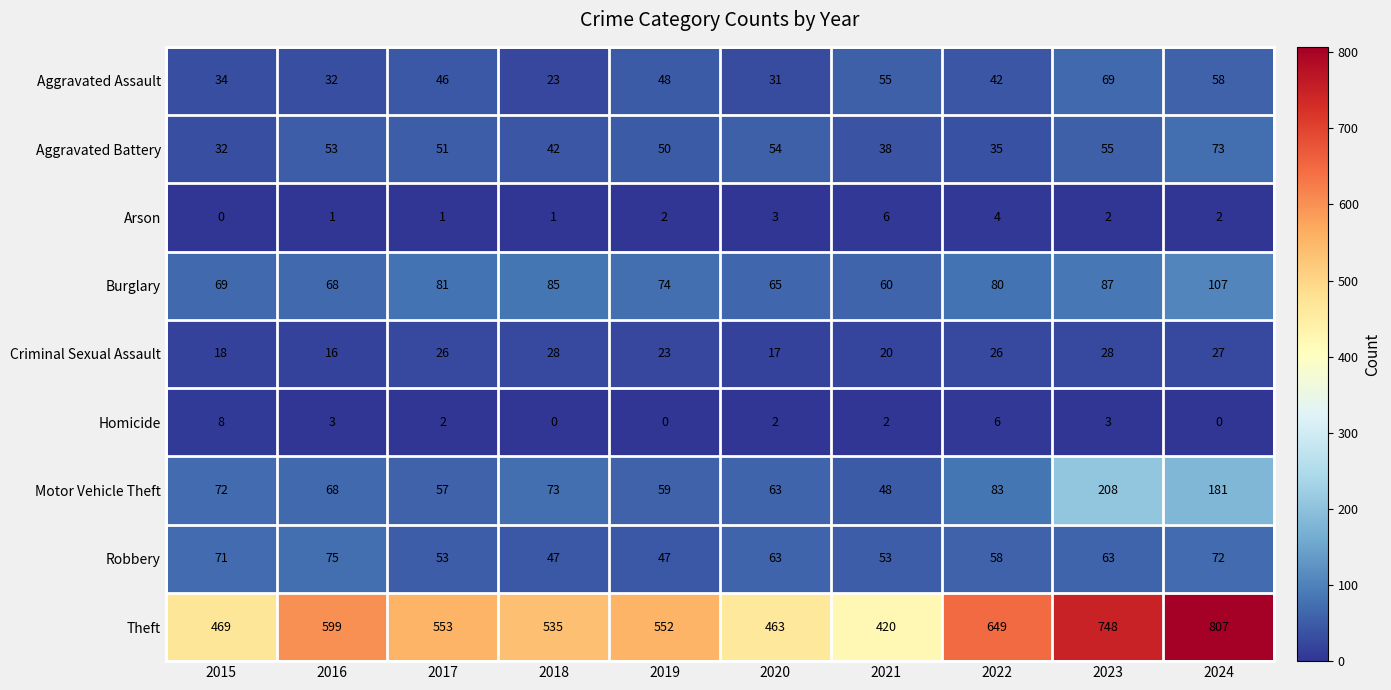

What is the difference between the highest and lowest values at 2018?

535